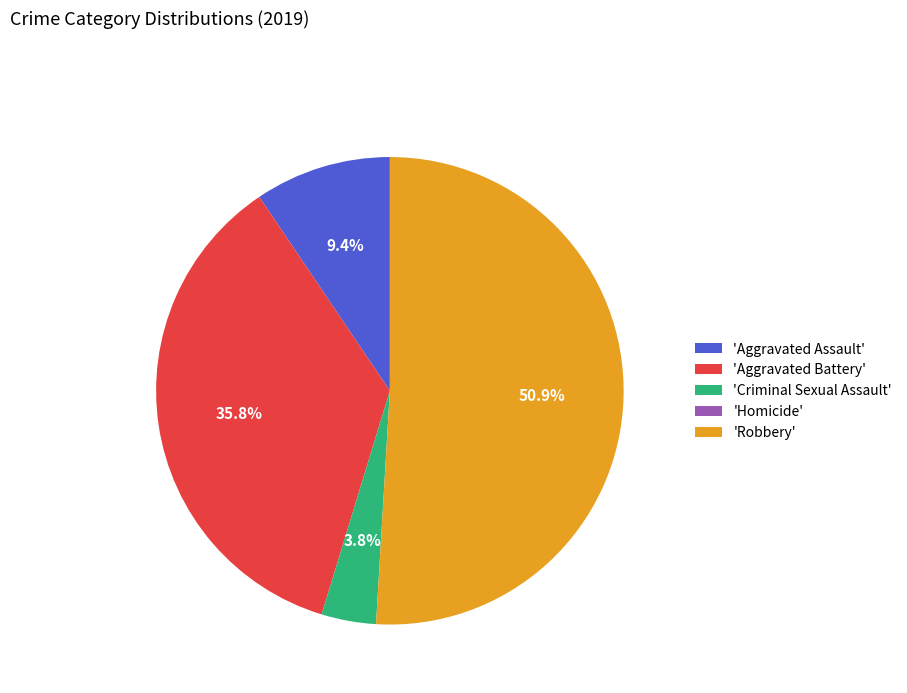

To the nearest percent, what is the difference between the largest and smallest slice percentages?

51%